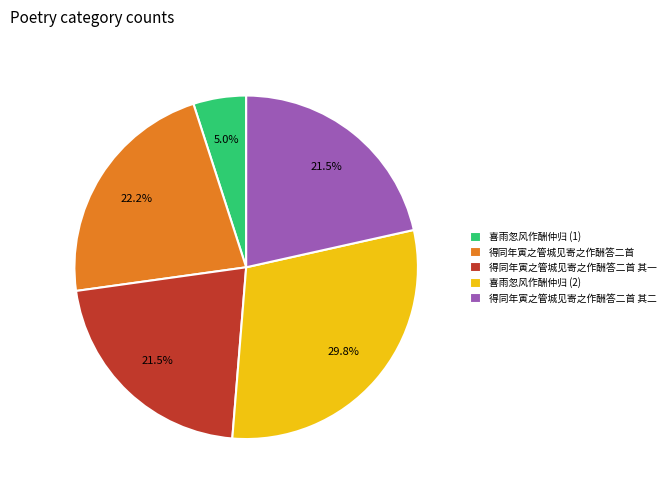

True or false: 得同年寅之管城见寄之作酬答二首 其二 accounts for 22% of the total.

True